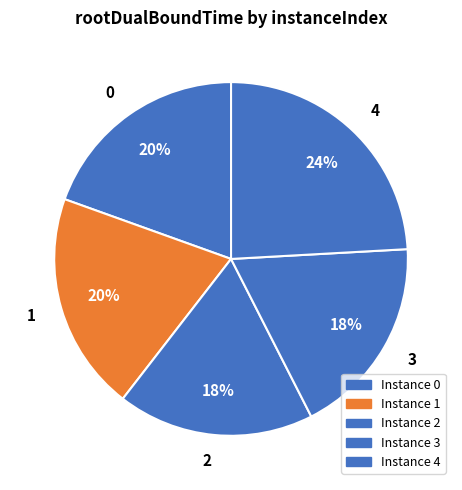

Which has a higher value, 4 or 3?

4